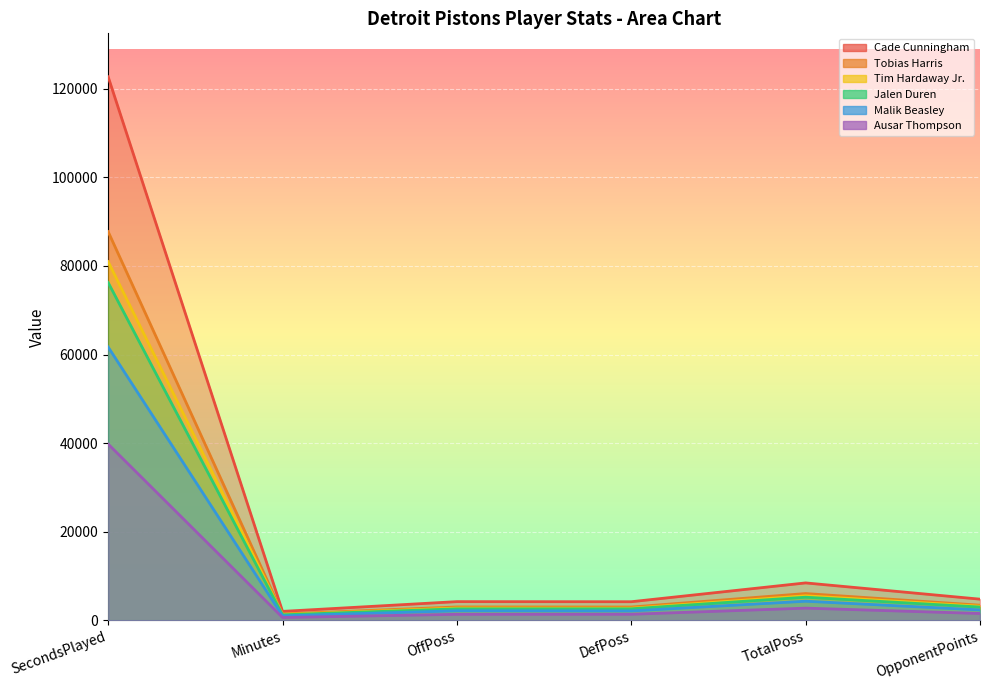

What is the label of the 6th point from the left?

OpponentPoints